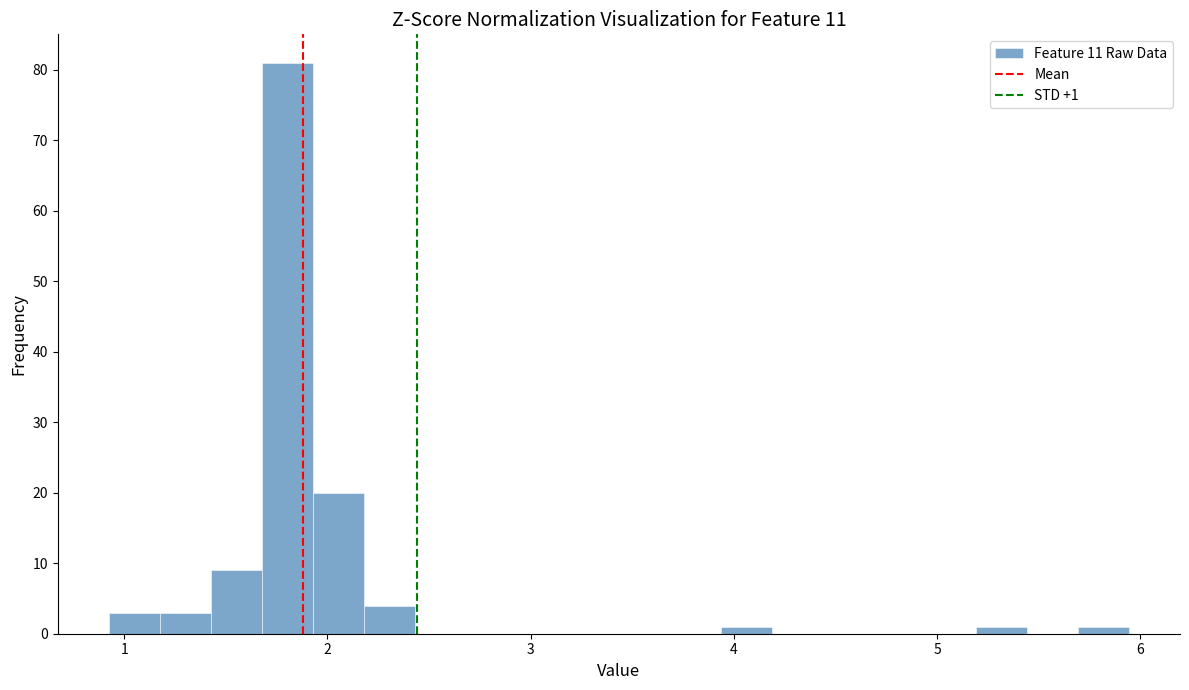

Around what value on the x-axis is the tallest bar? Give the approximate position of its centre, as read against the axis.

1.8